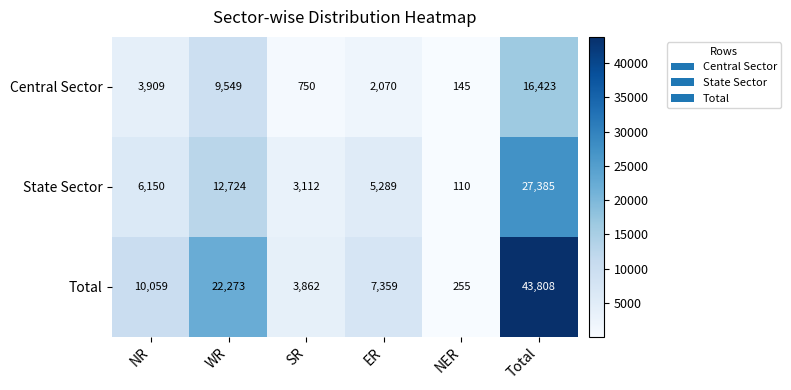

Which series has the largest total across all categories?

Total